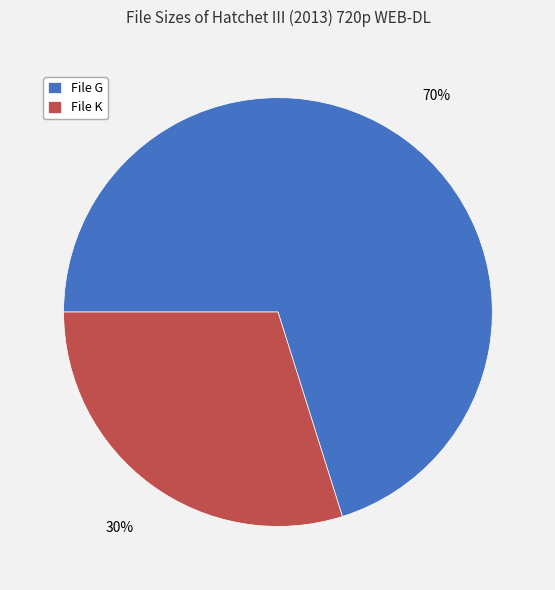

What percentage is the File G slice, to the nearest percent?

70%